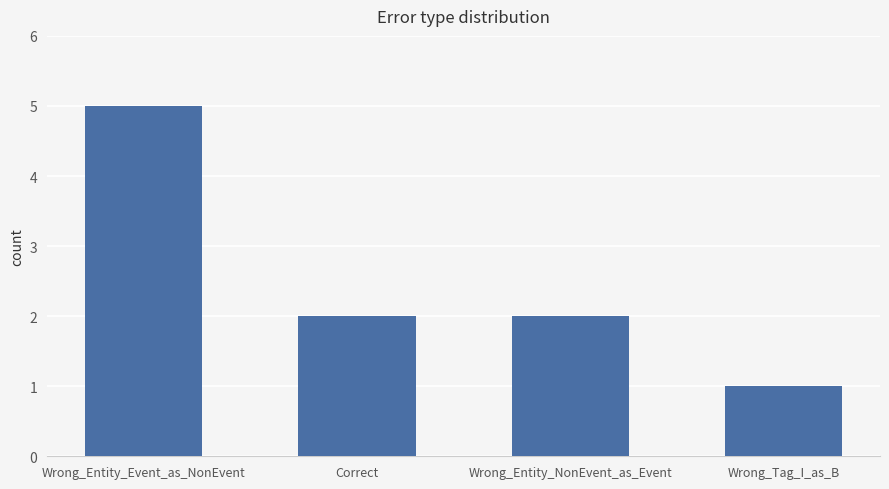

What is the sum of the values at Wrong_Entity_Event_as_NonEvent and Wrong_Tag_I_as_B?

6